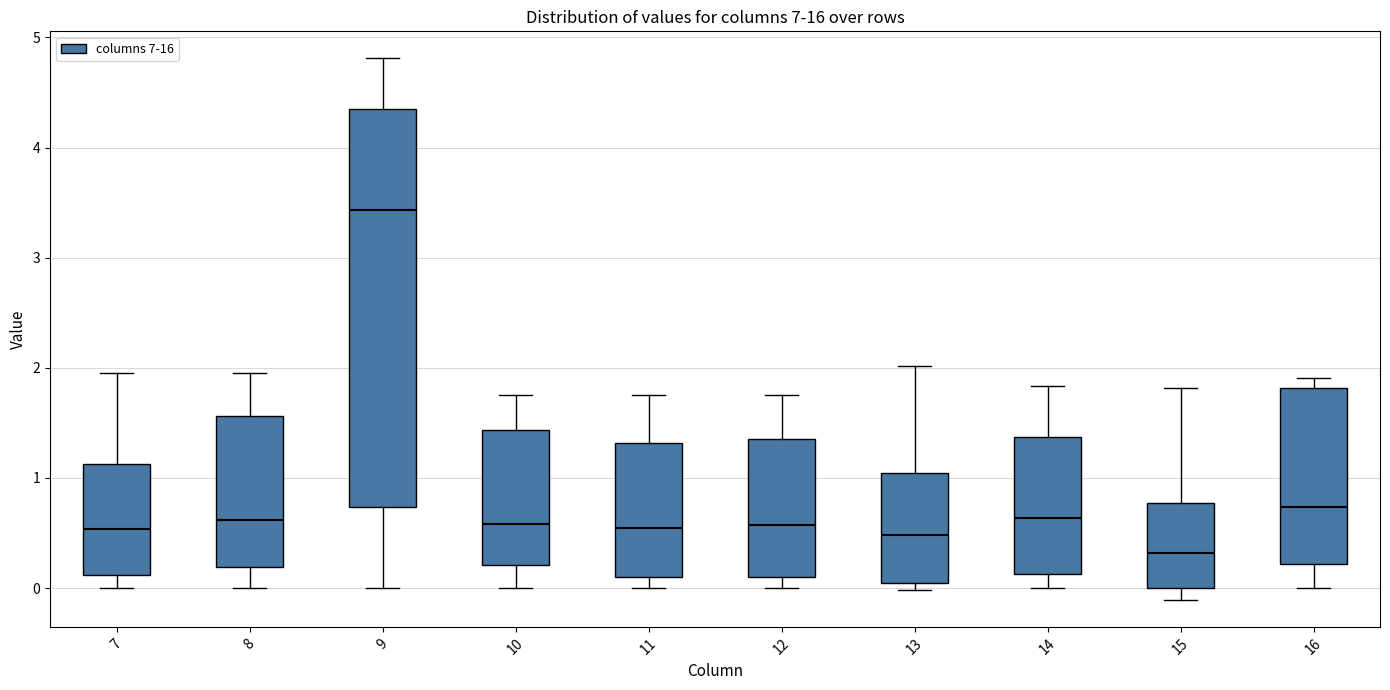

Reading left to right, transcribe this box plot: for each box, give where its median line is, the range the box spans, and where its two whiskers end, as read against the y-axis. The values are not printed on the chart, so give them approximately, as read against the axis.

7: median 0.5, box 0.1 to 1.1, whiskers 0.0 to 2.0
8: median 0.6, box 0.2 to 1.6, whiskers 0.0 to 2.0
9: median 3.4, box 0.7 to 4.4, whiskers 0.0 to 4.8
10: median 0.6, box 0.2 to 1.4, whiskers 0.0 to 1.8
11: median 0.5, box 0.1 to 1.3, whiskers 0.0 to 1.8
12: median 0.6, box 0.1 to 1.4, whiskers 0.0 to 1.8
13: median 0.5, box 0.0 to 1.0, whiskers 0.0 (just below the box's lower edge) to 2.0
14: median 0.6, box 0.1 to 1.4, whiskers 0.0 to 1.8
15: median 0.3, box 0.0 to 0.8, whiskers -0.1 to 1.8
16: median 0.7, box 0.2 to 1.8, whiskers 0.0 to 1.9